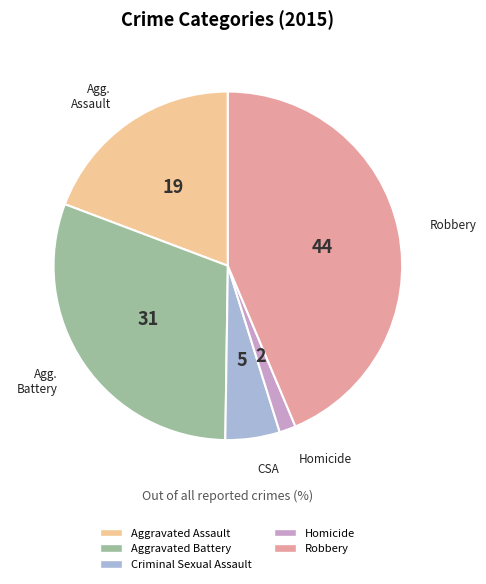

How many segments does this pie chart have?

5